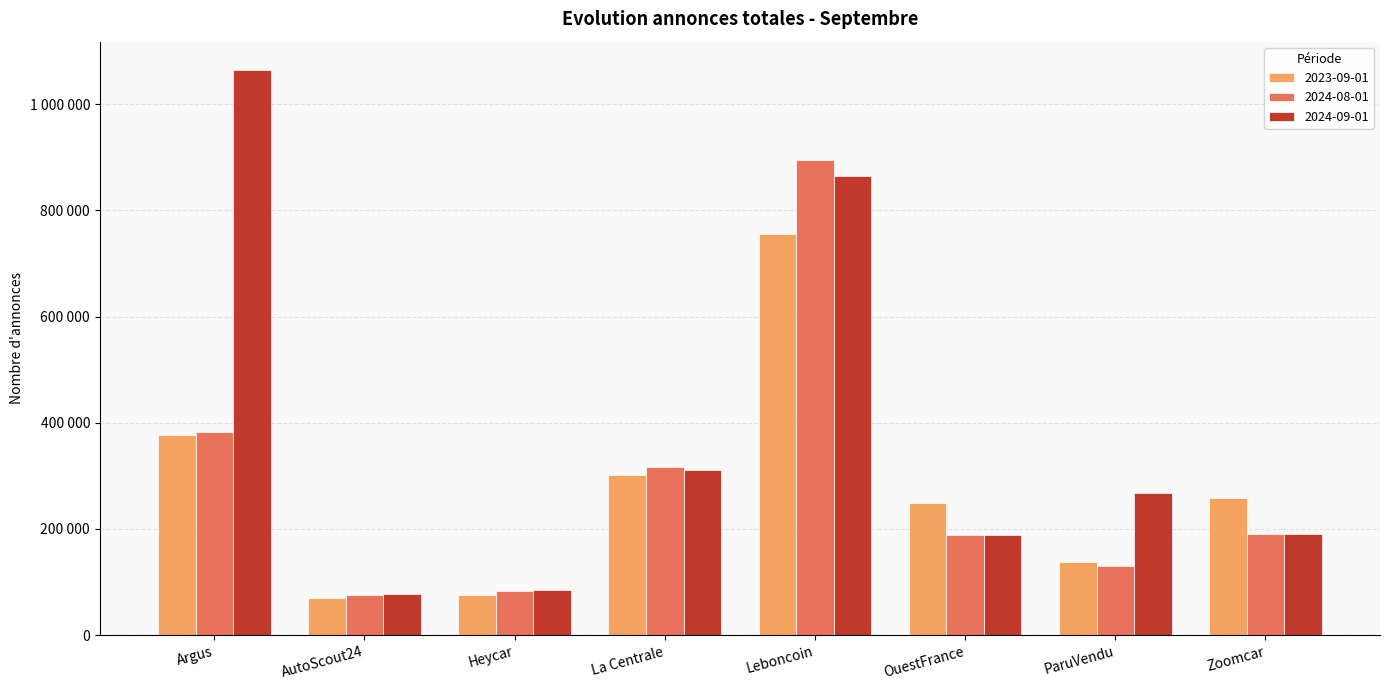

True or false: 2024-08-01 has a value of 55968 at Heycar.

False